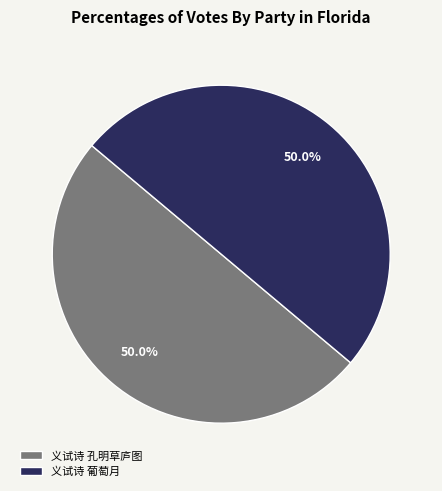

Combined, do 义试诗 孔明草庐图 and 义试诗 葡萄月 account for over 50%?

Yes